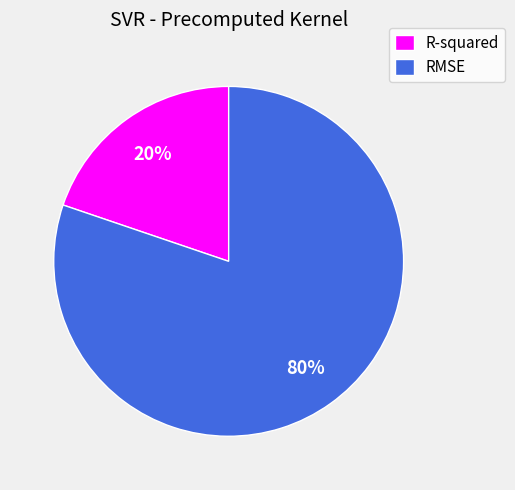

True or false: RMSE accounts for 80% of the total.

True